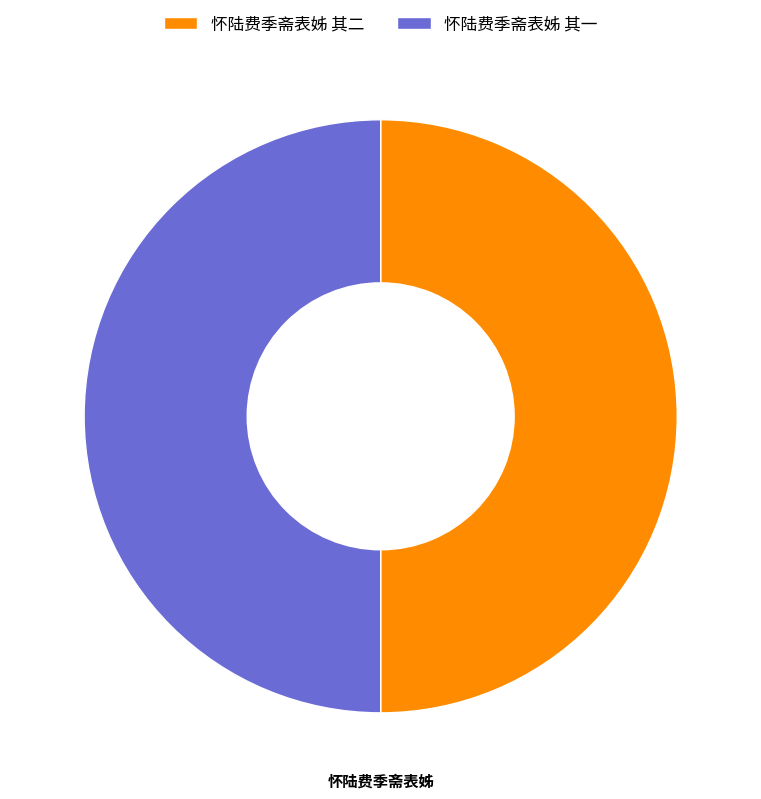

Combined, do 怀陆费季斋表姊 其一 and 怀陆费季斋表姊 其二 account for over 50%?

Yes